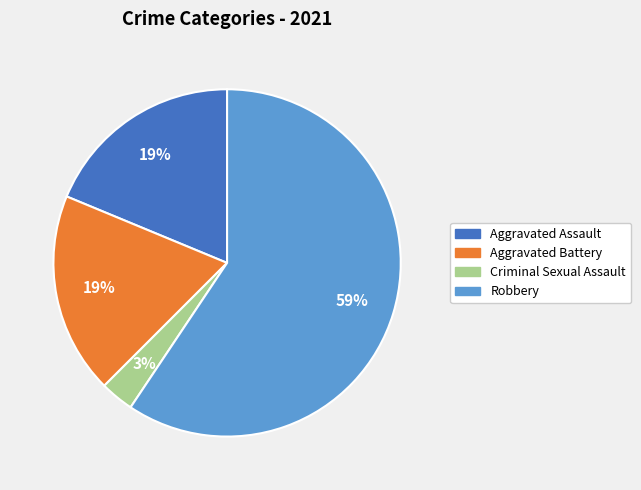

To the nearest percent, what is the difference between the largest and smallest slice percentages?

56%